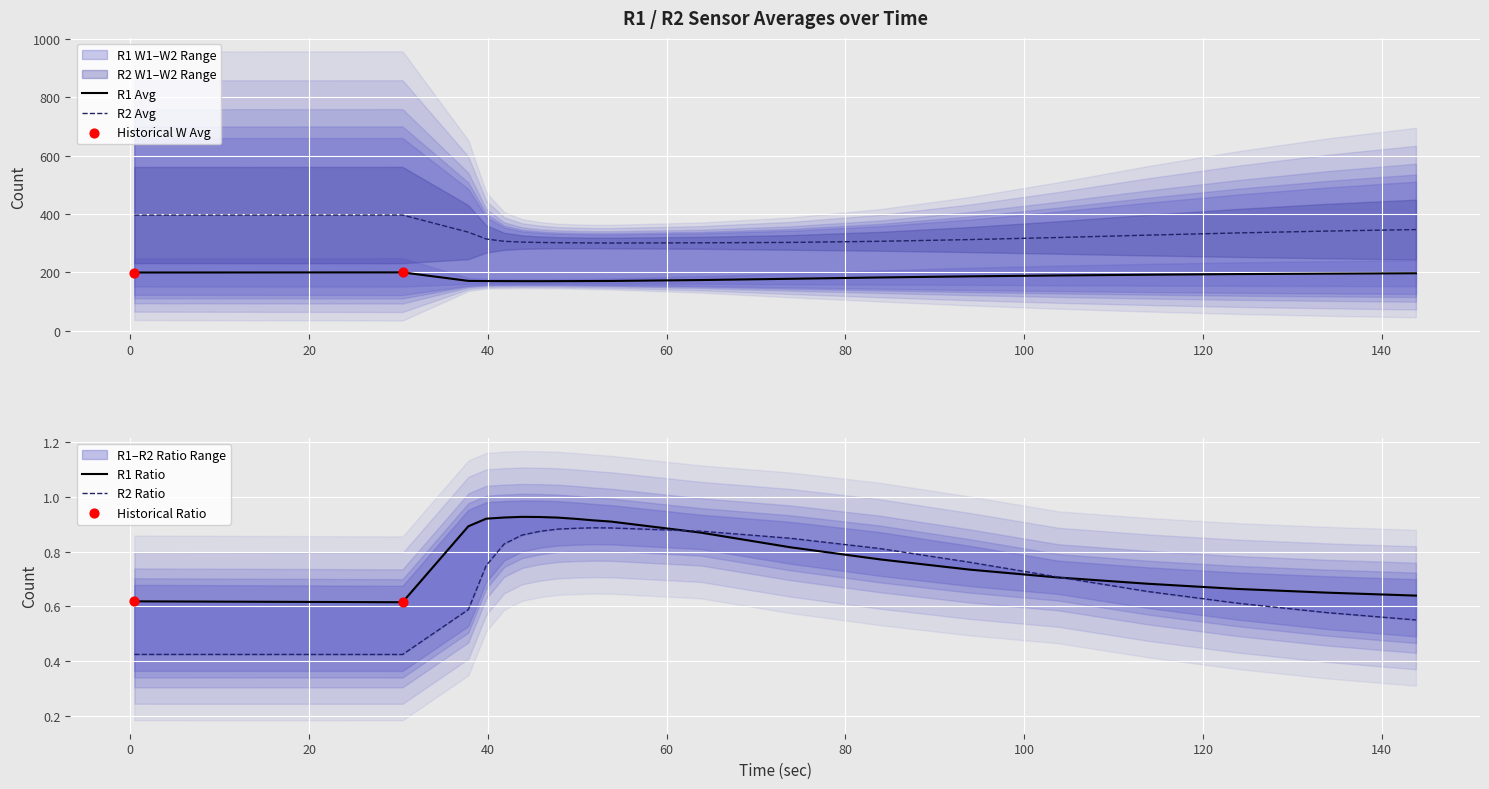

What is the maximum value for R2 Avg?

396.9